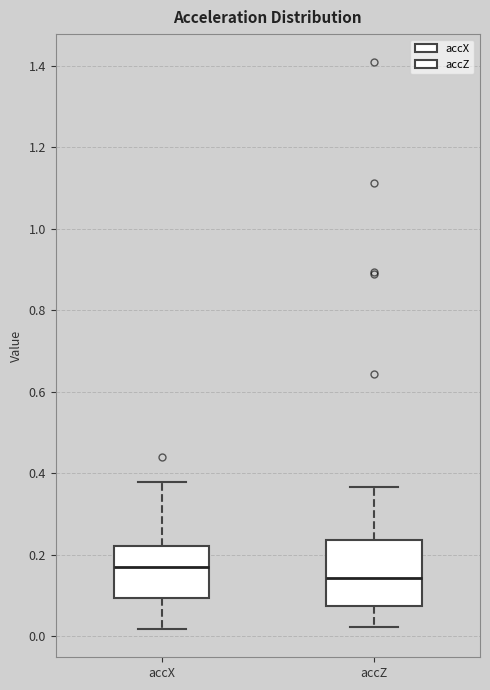

Reading left to right, read every box against the y-axis: the position of its median line, the range the box covers, and the ends of its whiskers. The values are not printed on the chart, so give them approximately, as read against the axis.

accX: median 0.16, box 0.10 to 0.22, whiskers 0.02 to 0.38
accZ: median 0.14, box 0.08 to 0.24, whiskers 0.02 to 0.36